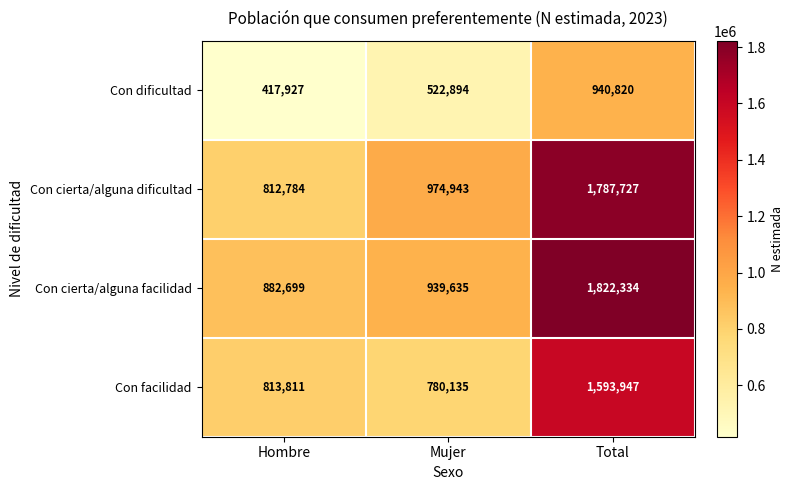

Count the Con dificultad values in the range 417927 to 940820.

3